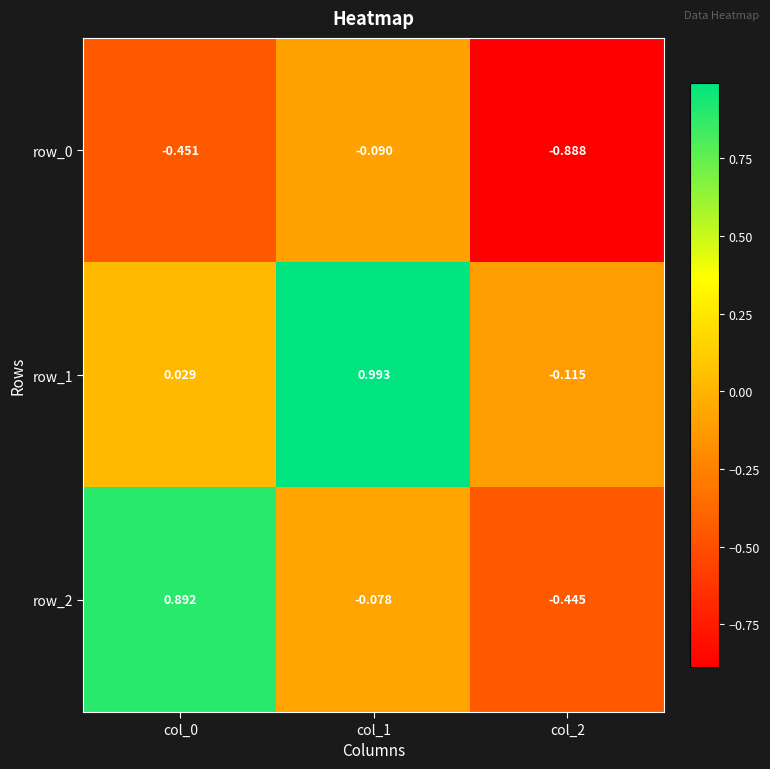

Is the value of row_1 at col_2 greater than the value of row_2 at col_1?

No